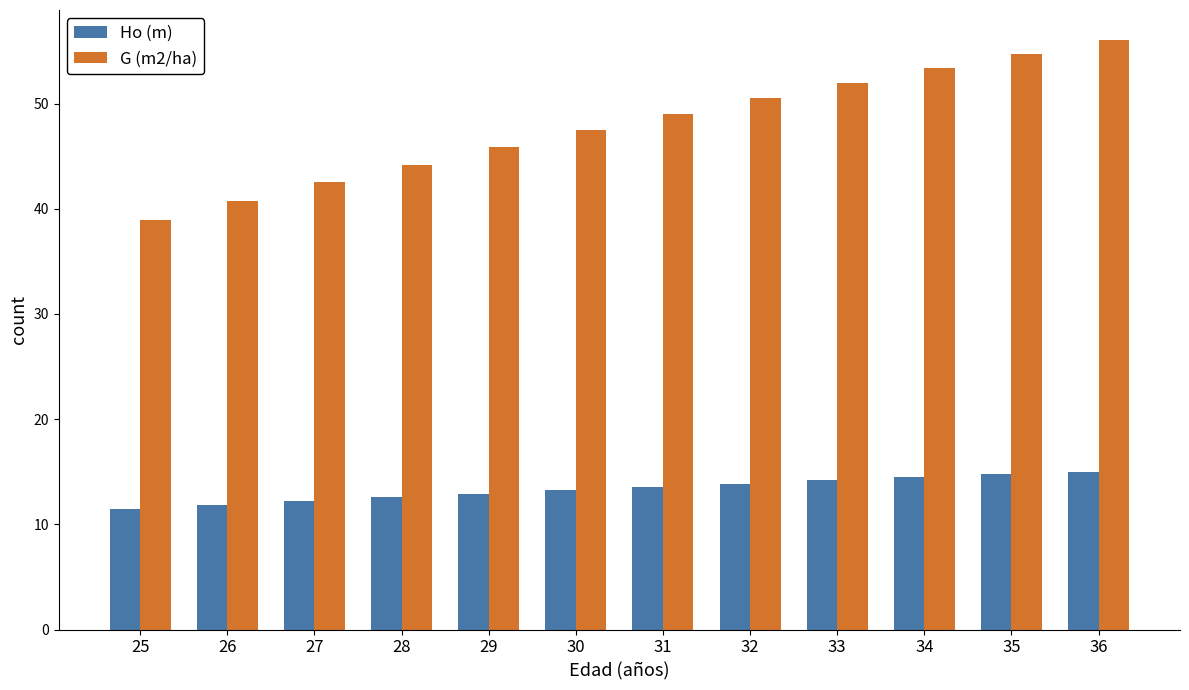

What is the total value across all series at 33?

66.1